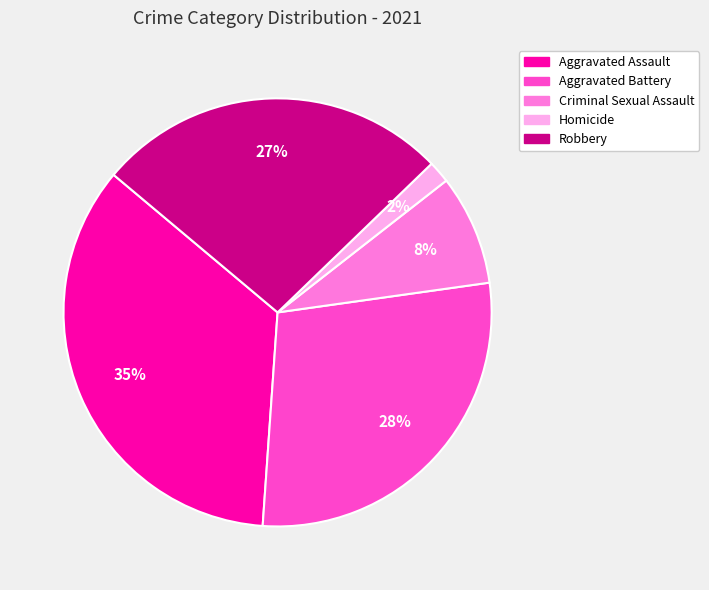

Does any single category account for the majority?

No